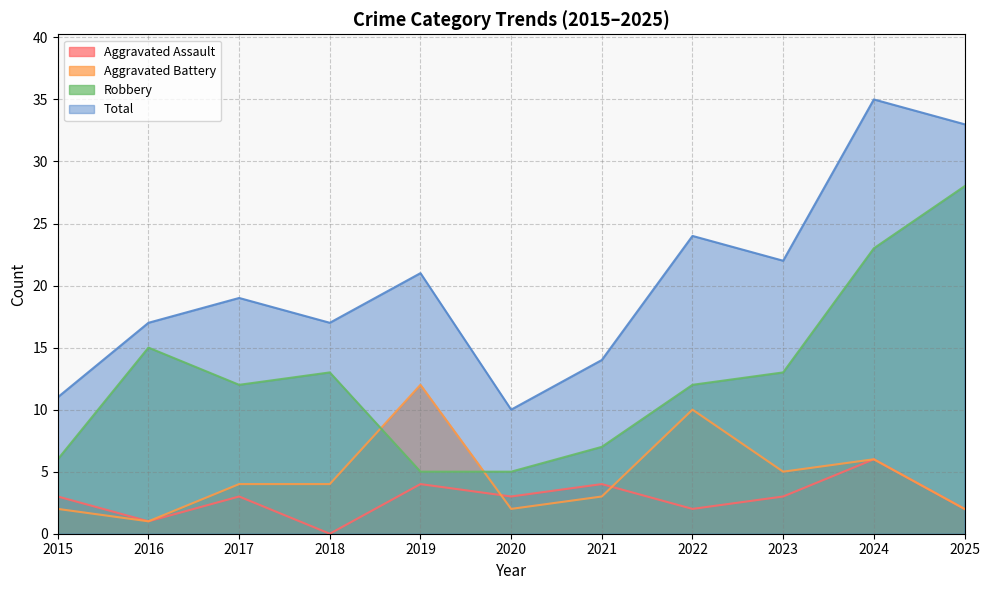

What are all the series names shown in the legend?

Aggravated Assault, Aggravated Battery, Robbery, Total